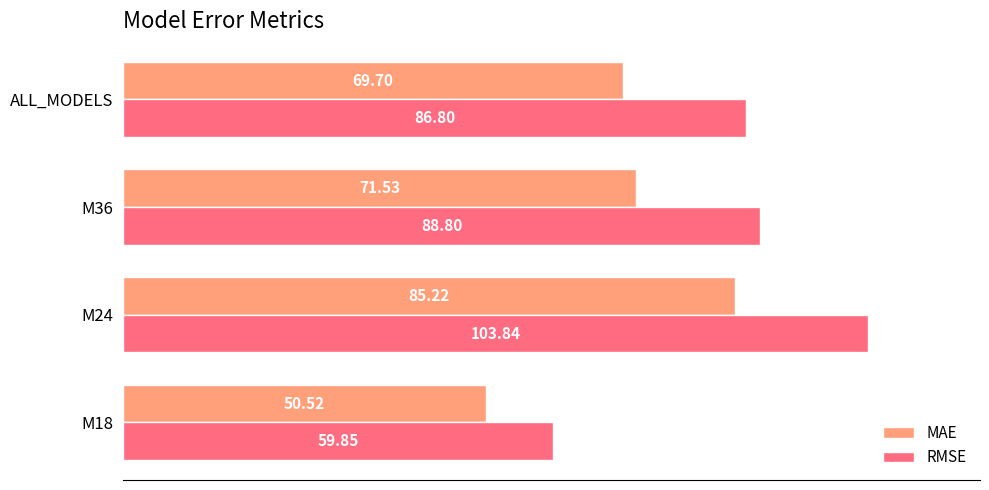

What is the difference between the maximum and minimum values in the MAE series?

34.7